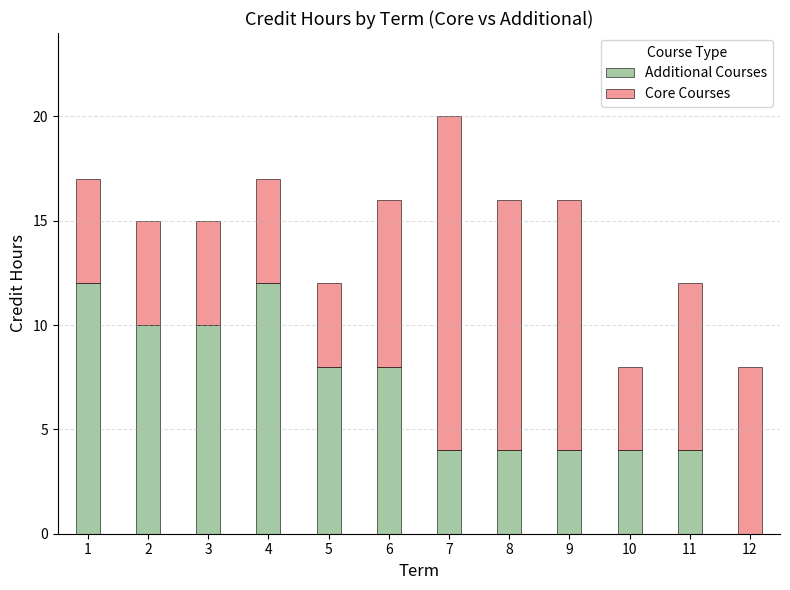

What are all the series names shown in the legend?

Additional Courses, Core Courses